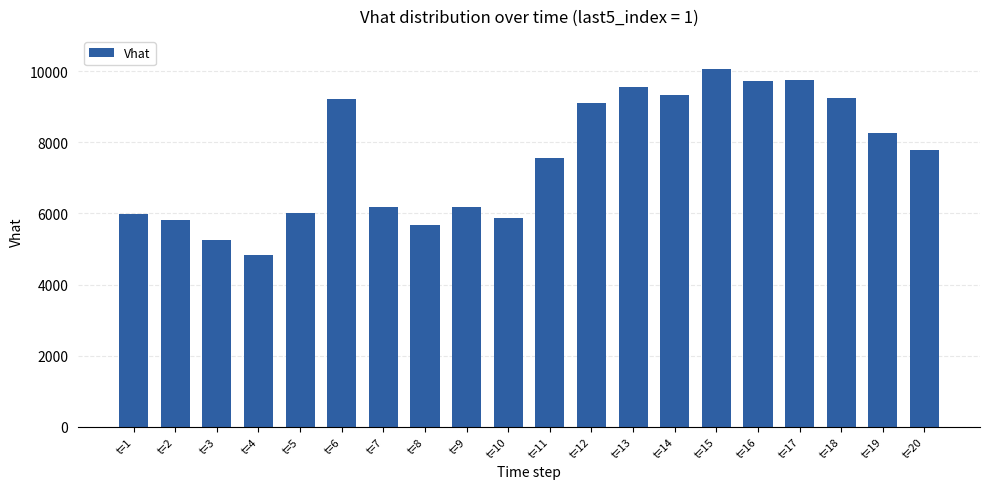

Count the number of categories in the chart.

20